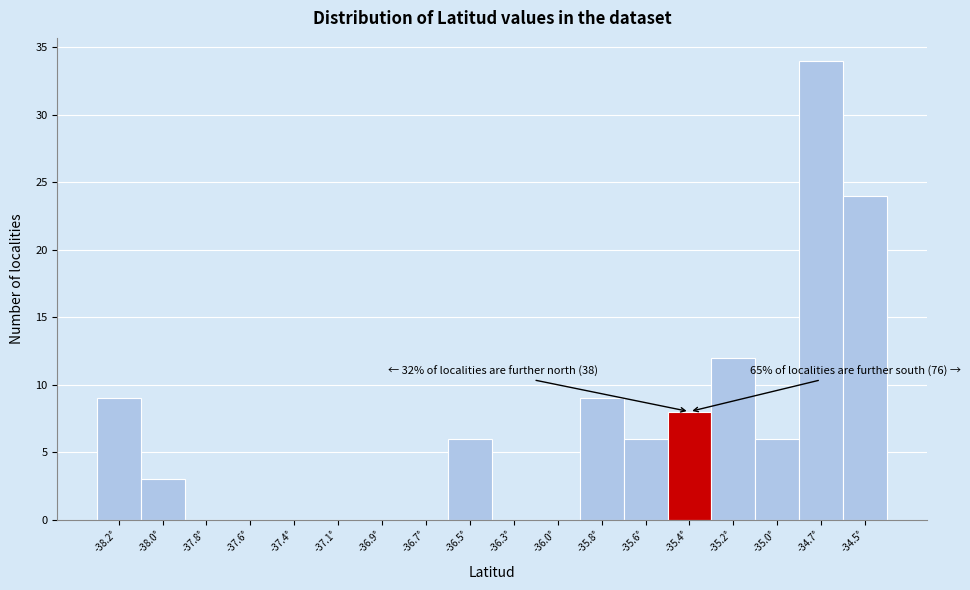

Reading right to left, transcribe all the data shown in this chart.

-34.5°=24	-34.7°=34	-35.0°=6	-35.2°=12	-35.4°=8	-35.6°=6	-35.8°=9	-36.0°=0	-36.3°=0	-36.5°=6	-36.7°=0	-36.9°=0	-37.1°=0	-37.4°=0	-37.6°=0	-37.8°=0	-38.0°=3	-38.2°=9